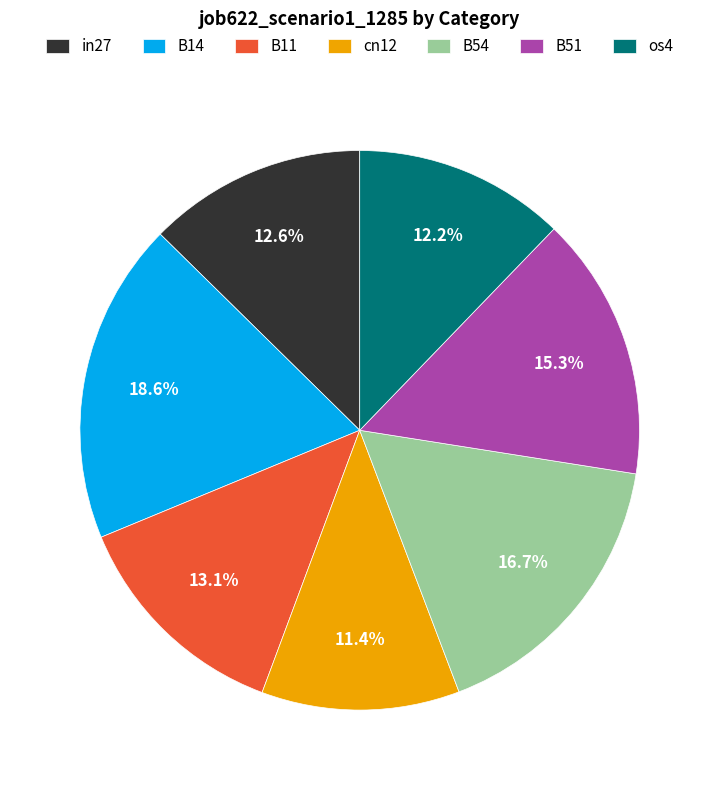

To the nearest percent, what is the average slice percentage?

14%